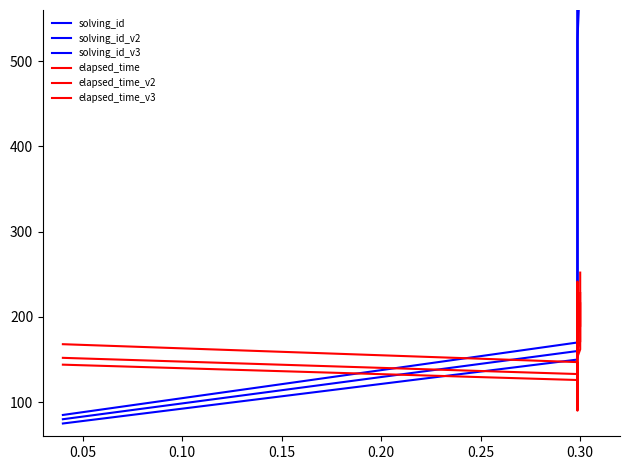

Is this an area chart (filled region under the line)?

No